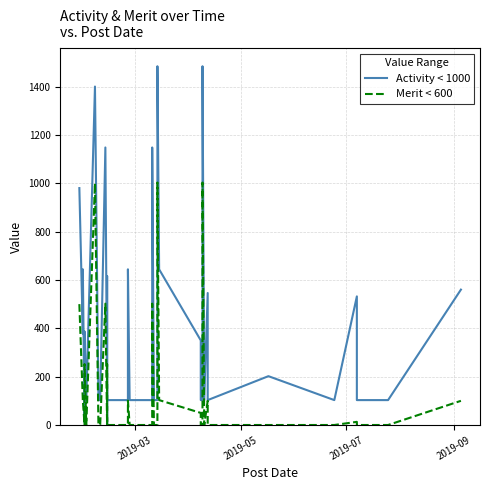

At which label is Merit < 600 closest to 501?

2019-03